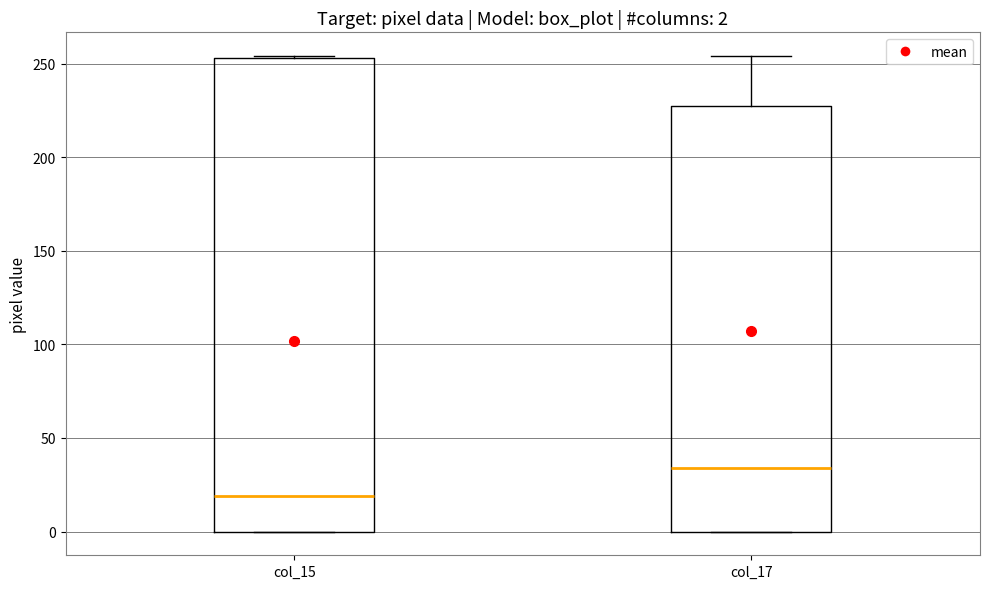

Which box has the highest median line?

col_17